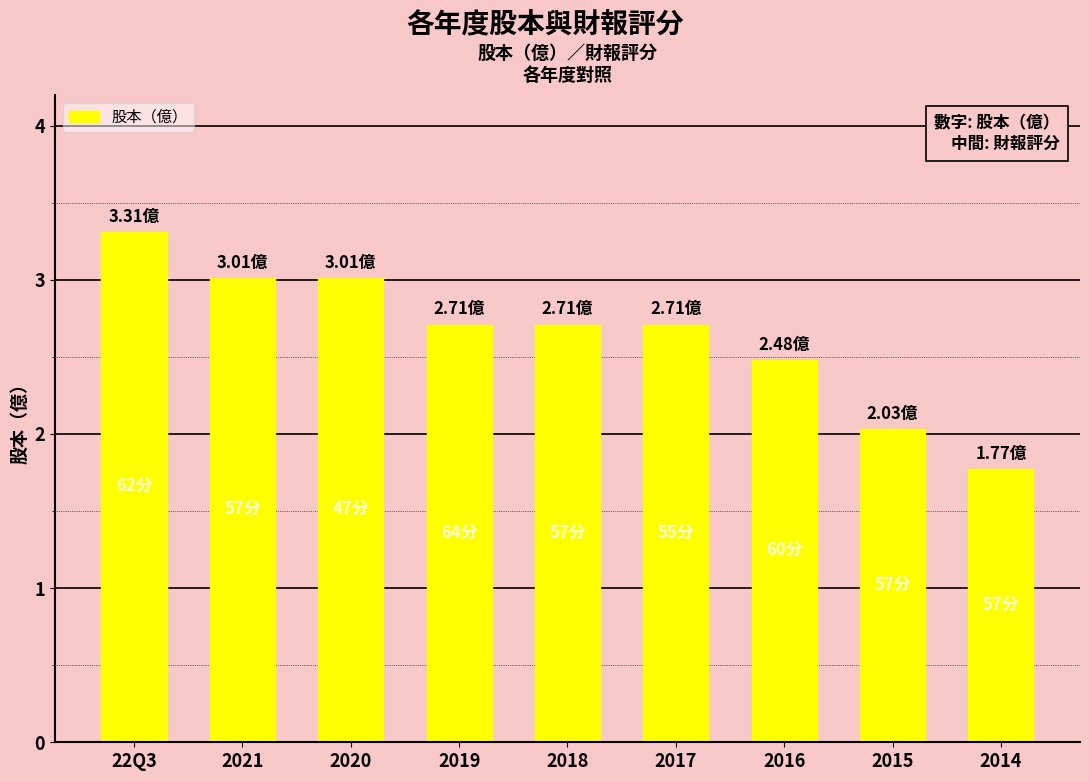

What is the difference between the second highest and minimum values?

1.2